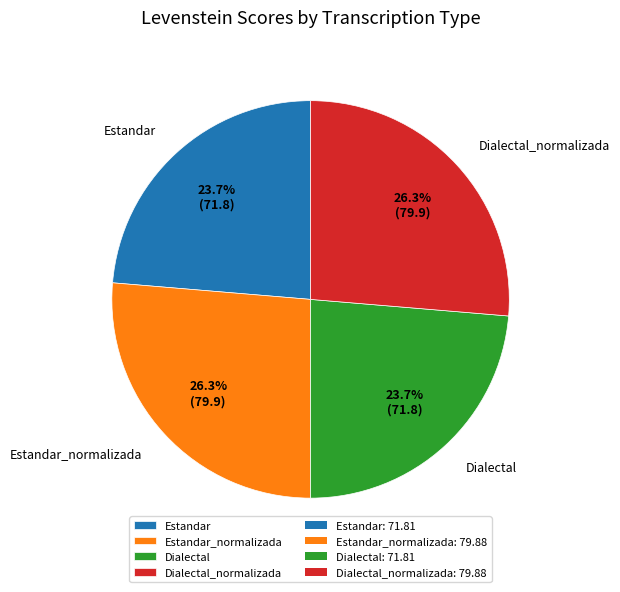

Is it true that Estandar is 24% of the pie?

True